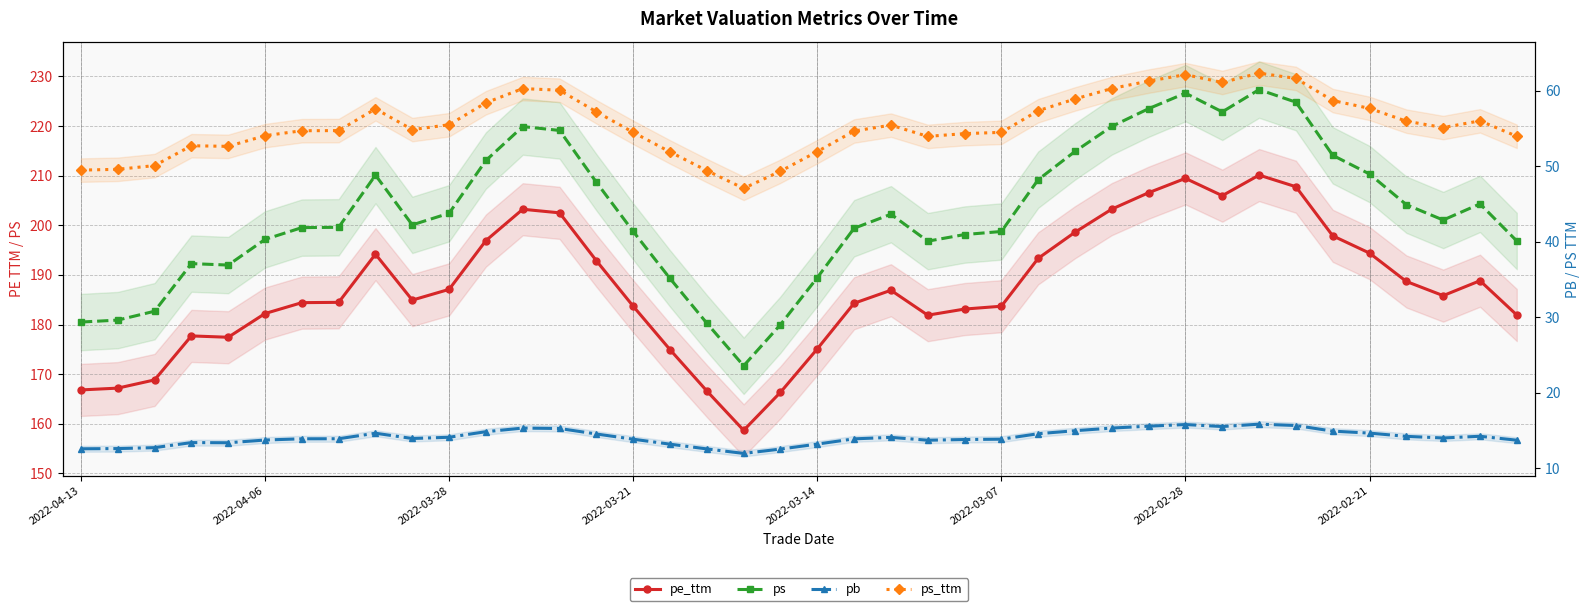

True or false: pb and ps_ttm intersect in this chart.

False